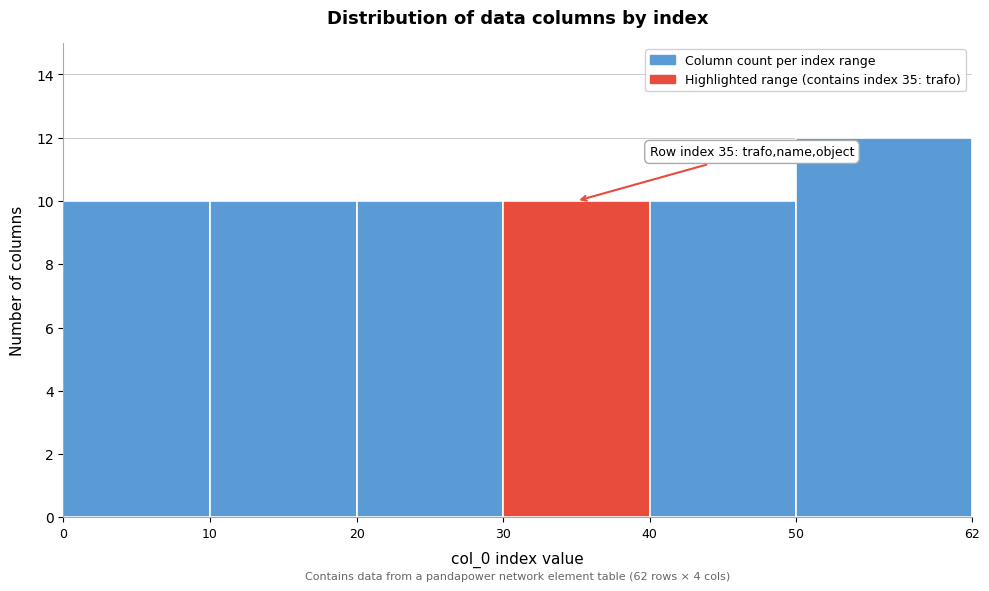

Over which range of the x-axis is the bar tallest?

50 to 62